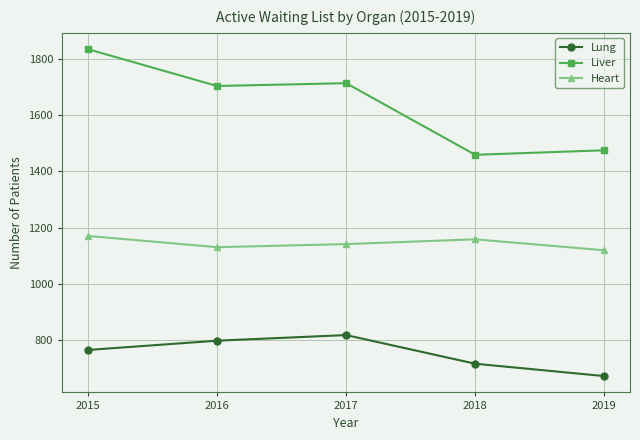

True or false: Liver has more than 2 interior local peaks.

False